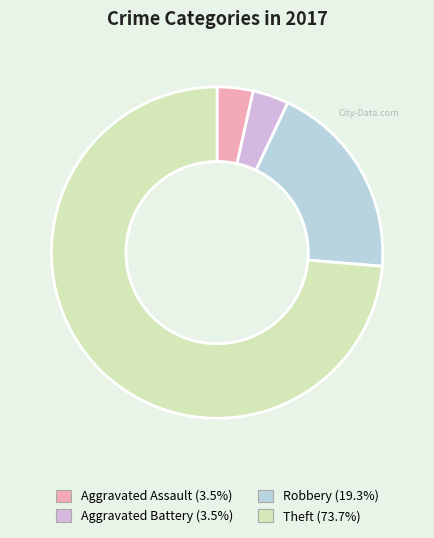

How many segments does this pie chart have?

4